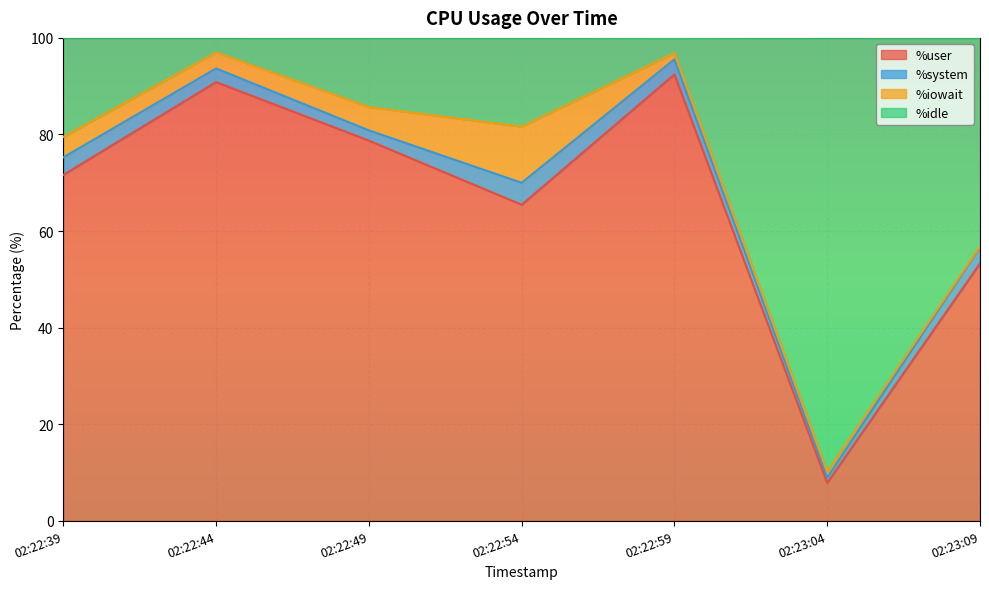

Which category has the lowest value in the %user series?

02:23:04